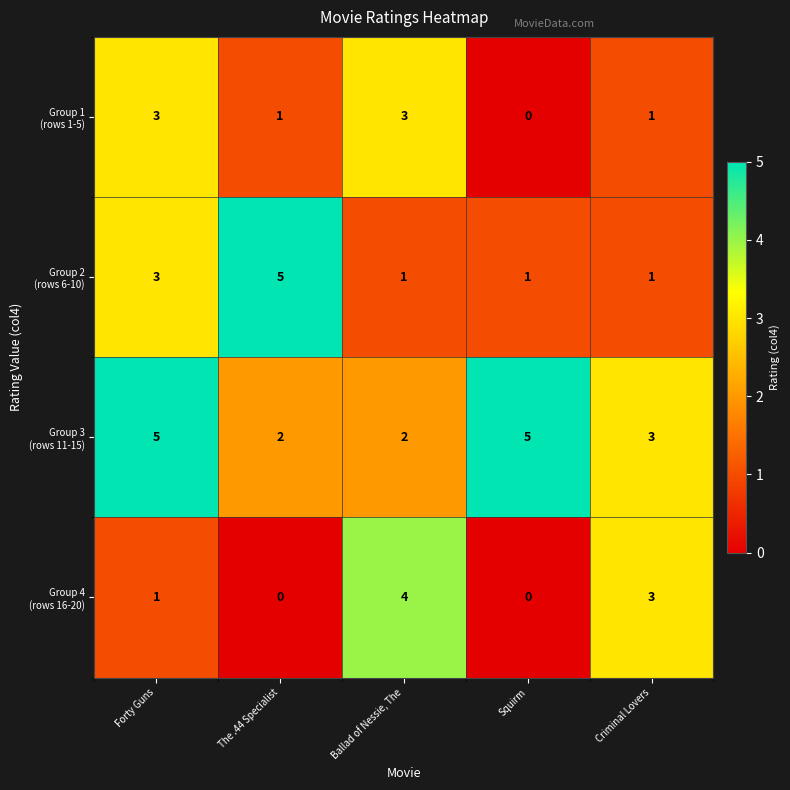

What is the maximum value shown in the chart?

5